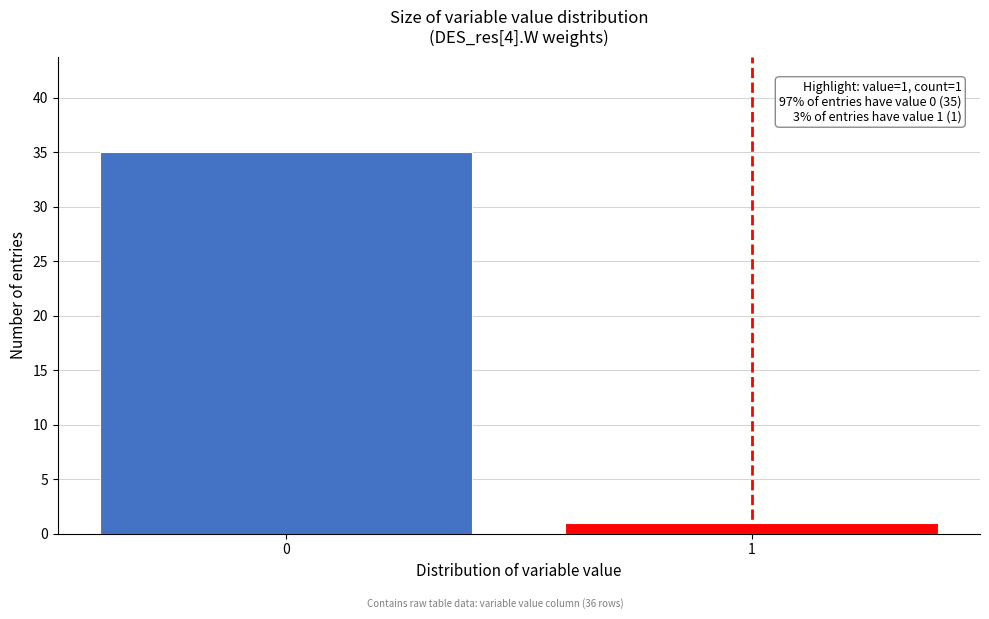

Reading left to right, transcribe all the data shown in this chart.

35	1